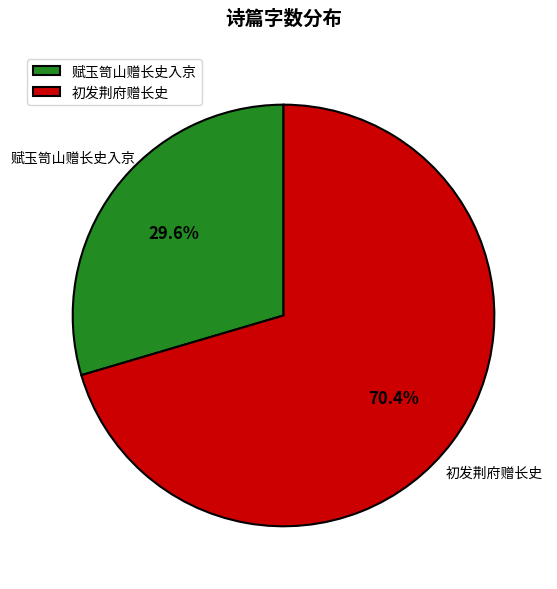

Combined, what portion of the pie is 初发荆府赠长史 and 赋玉笥山赠长史入京?

100.0%